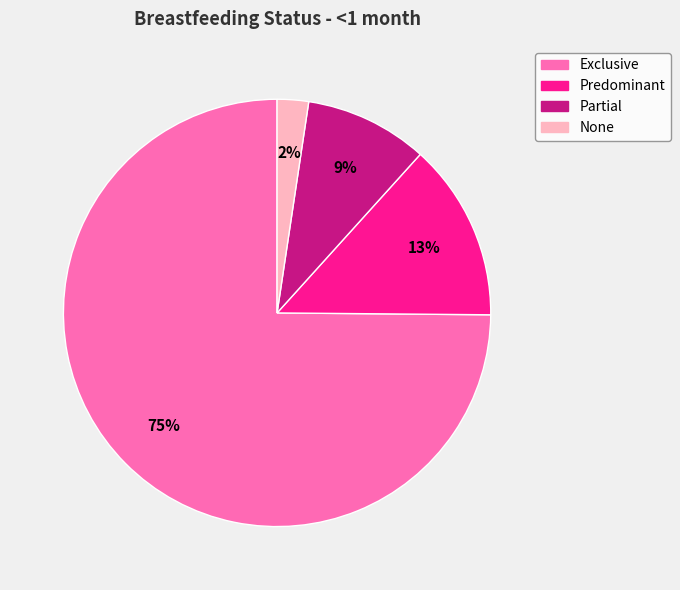

Which slice represents more than half of the pie?

Exclusive